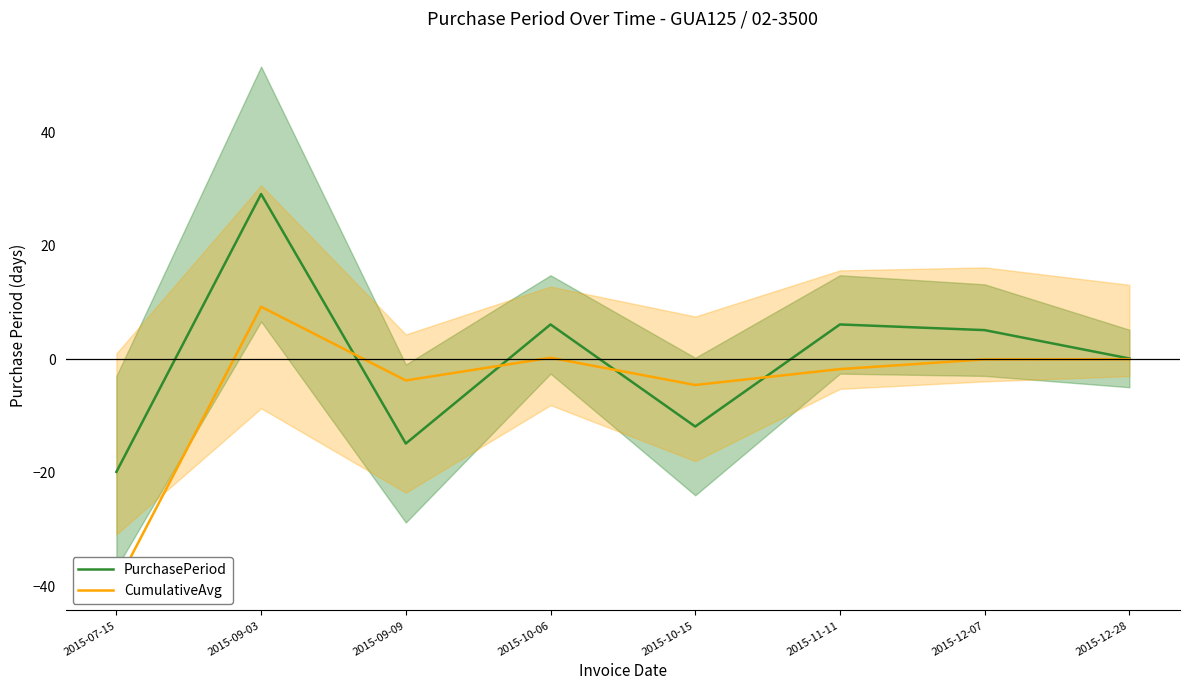

Which category has the lowest value across all series?

2015-07-15